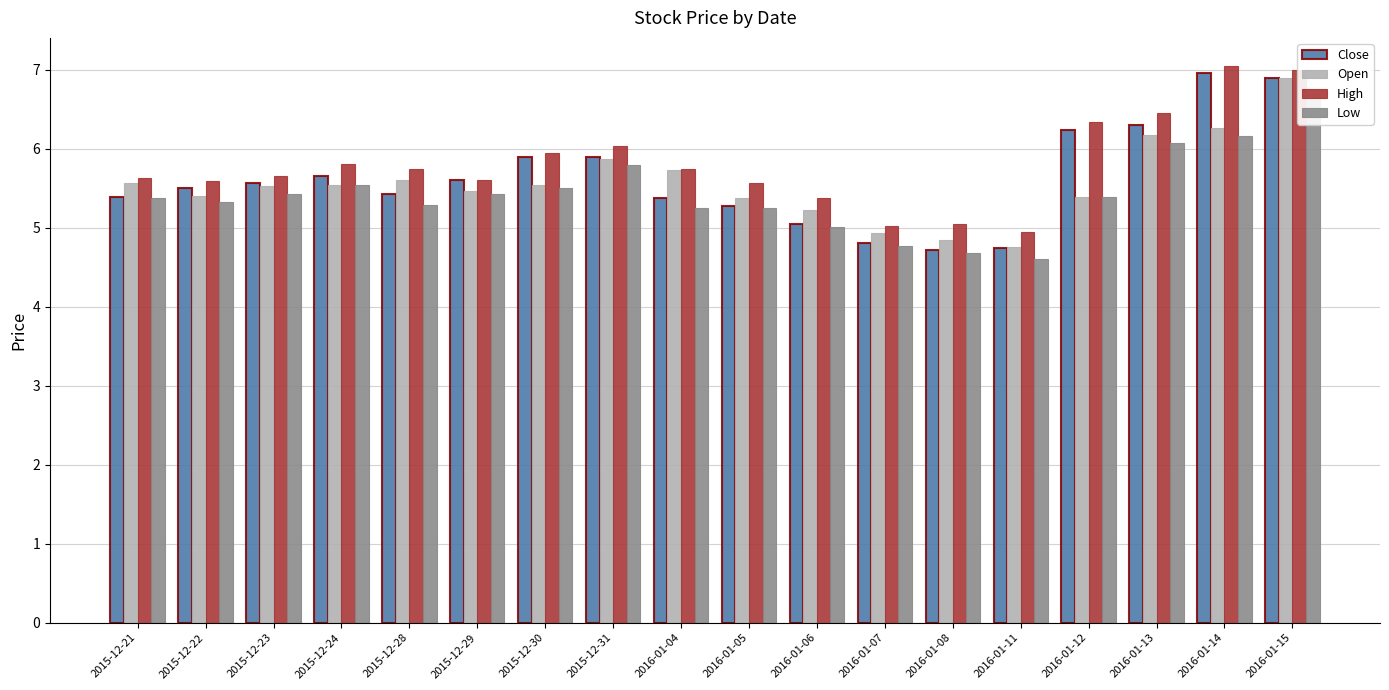

How many values in the Close series are below 5?

3